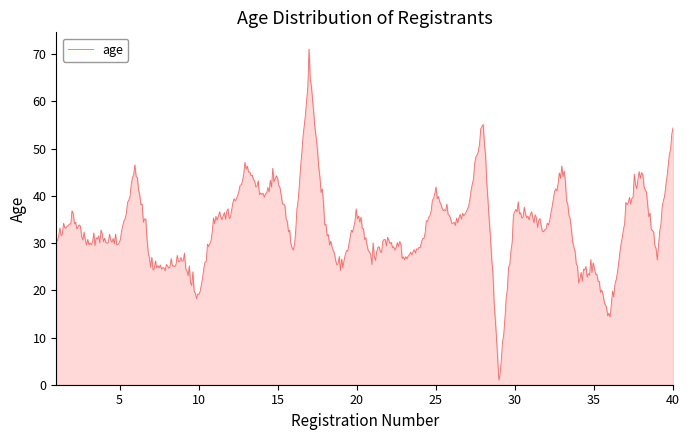

What is the greatest value displayed?

71.1